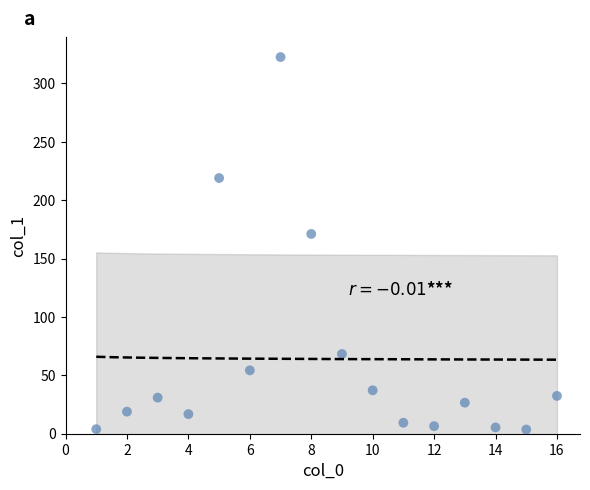

What is the range of X values (max minus min)?

15.0